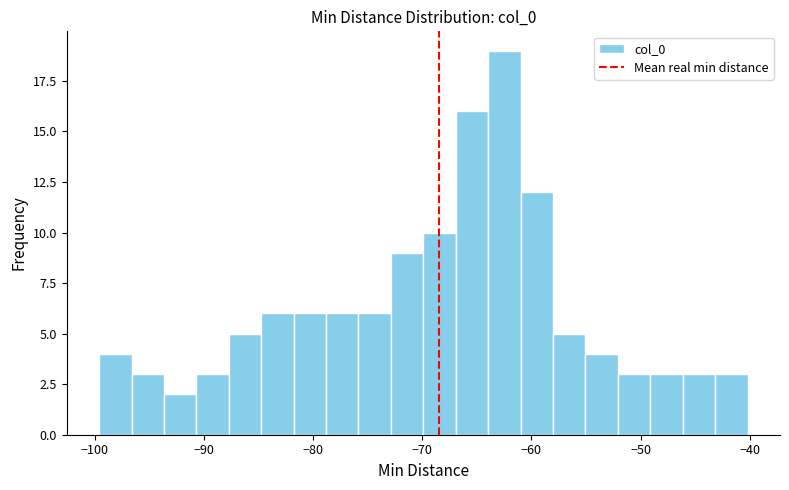

Read against the x-axis, roughly where is the centre of the tallest bar?

-62